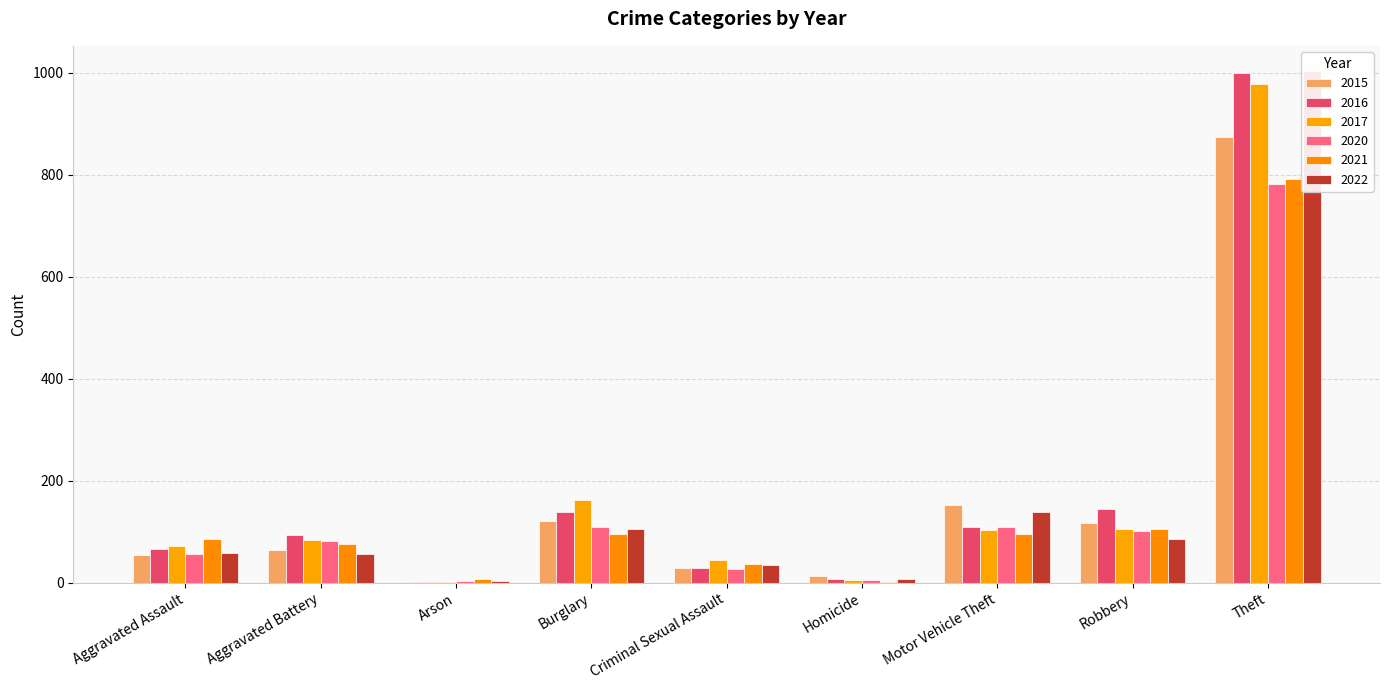

Rank the series by their maximum value, from highest to lowest.

2022, 2016, 2017, 2015, 2021, 2020